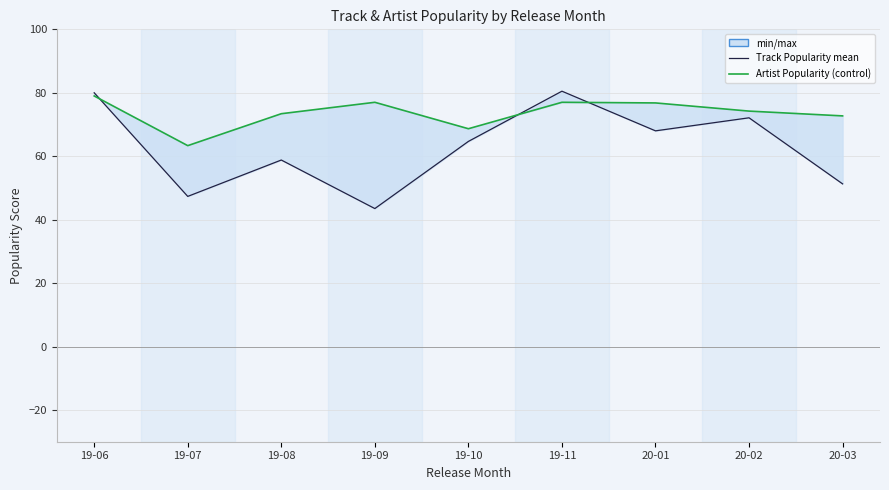

How many lines are shown in the chart?

2